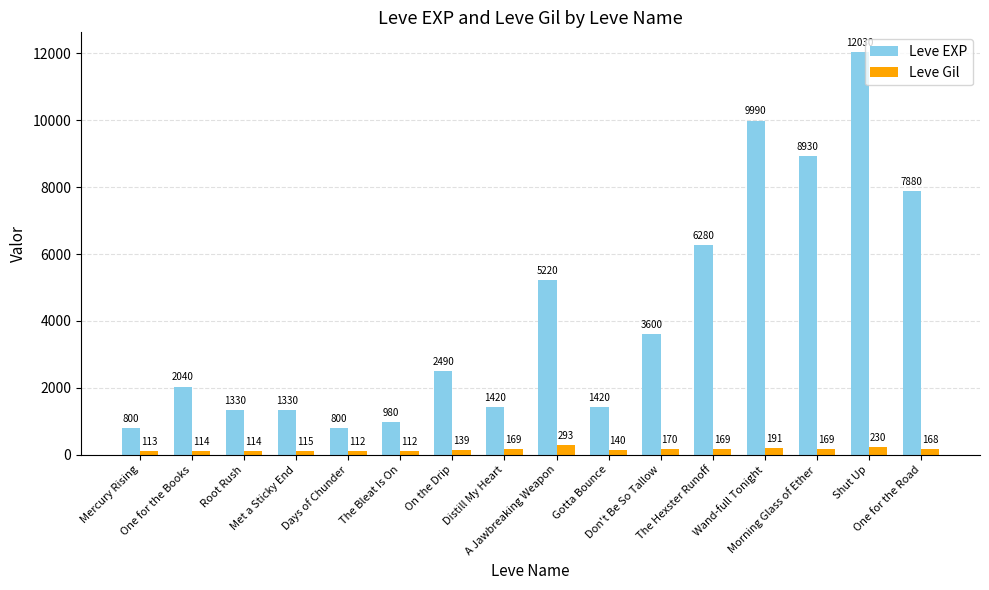

List the series in order of their peak value, highest first.

Leve EXP, Leve Gil